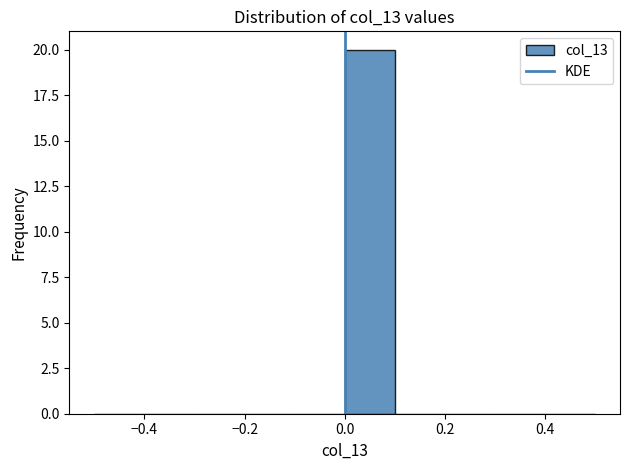

Reading left to right, transcribe this chart: for each bar, give the range it covers on the x-axis and its height. The values are not printed on the chart, so give them approximately, as read against the axis.

-0.5 to -0.4: 0
-0.4 to -0.3: 0
-0.3 to -0.2: 0
-0.2 to -0.1: 0
-0.1 to 0.0: 0
0.0 to 0.1: 20
0.1 to 0.2: 0
0.2 to 0.3: 0
0.3 to 0.4: 0
0.4 to 0.5: 0